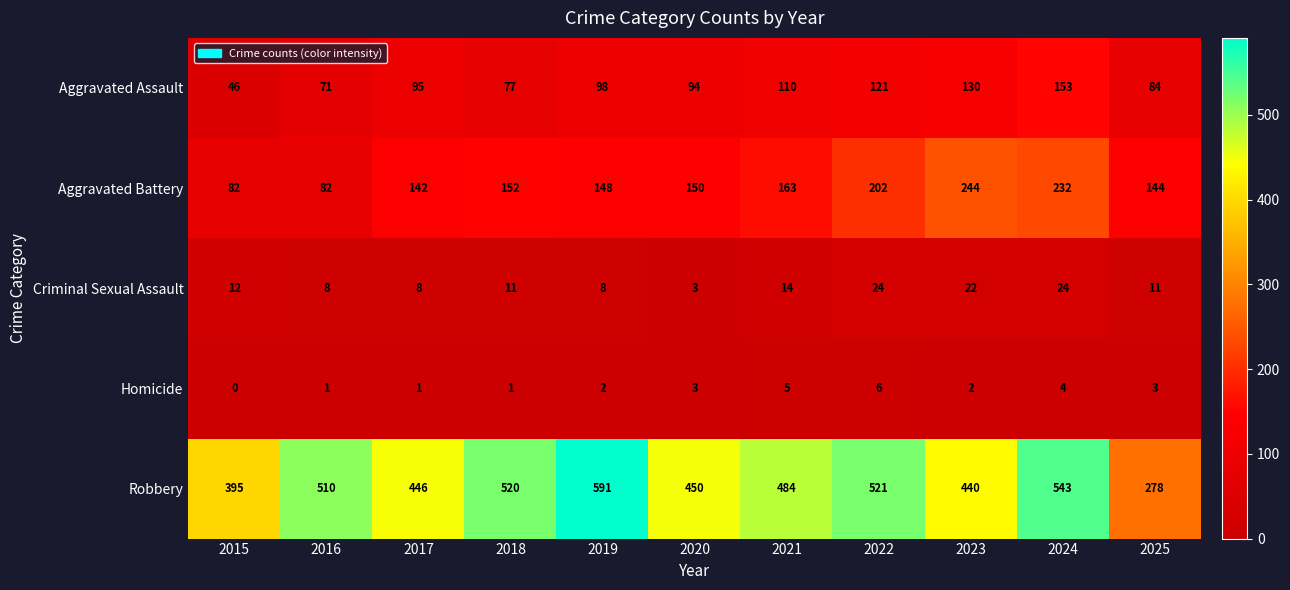

What is the total value across all series at 2021?

776